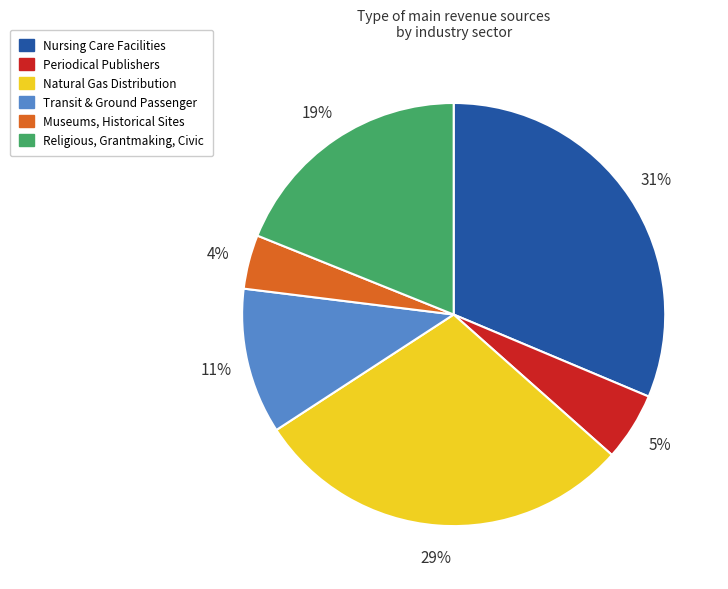

Does any single category account for the majority?

No